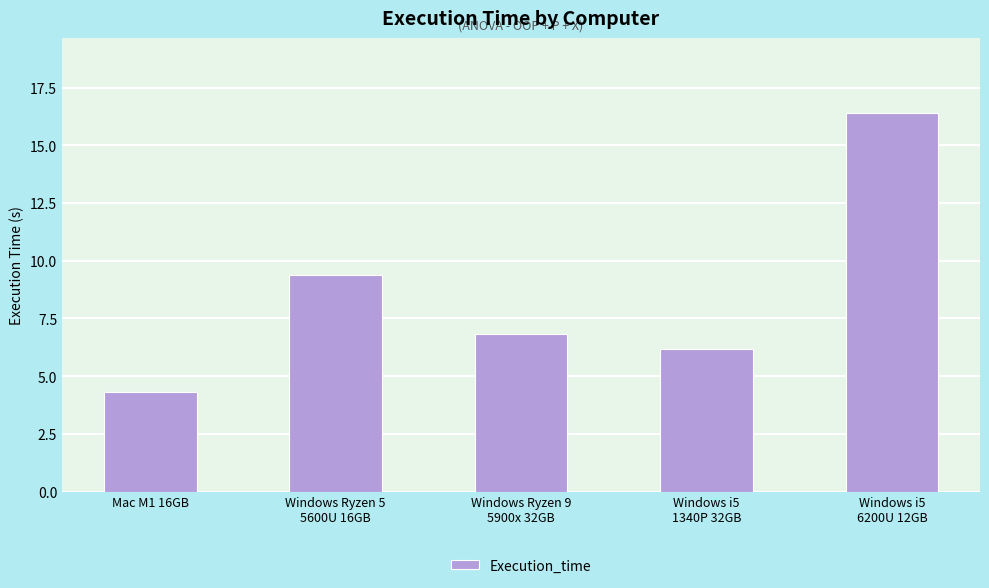

Between Windows Ryzen 5
5600U 16GB and Windows i5
6200U 12GB, which is larger?

Windows i5
6200U 12GB